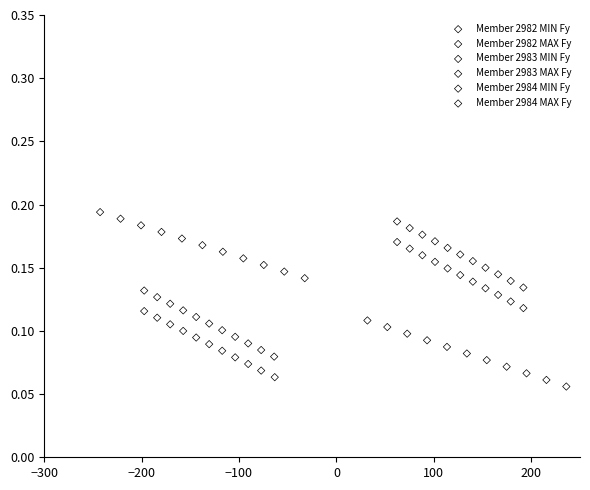

What are all the series names shown in the legend?

Member 2982 MIN Fy, Member 2982 MAX Fy, Member 2983 MIN Fy, Member 2983 MAX Fy, Member 2984 MIN Fy, Member 2984 MAX Fy